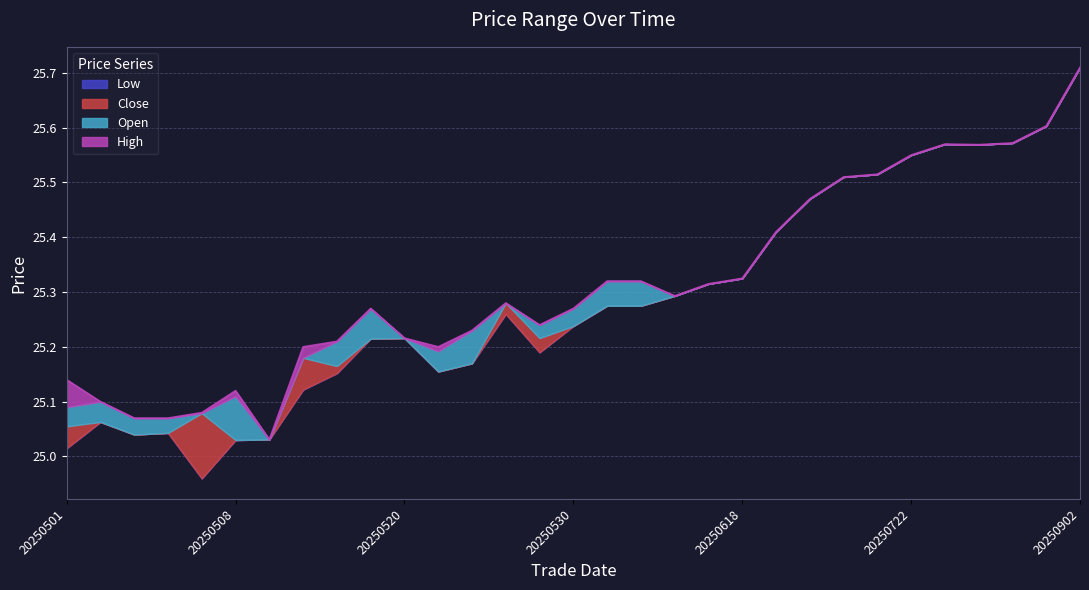

Reading right to left, extract all data points from this chart.

low: 20250902=25.7	20250805=25.6	20250801=25.6	20250731=25.6	20250724=25.6	20250722=25.6	20250717=25.5	20250714=25.5	20250707=25.5	20250624=25.4	20250618=25.3	20250617=25.3	20250609=25.3	20250605=25.3	20250604=25.3	20250530=25.2	20250529=25.2	20250527=25.3	20250522=25.2	20250521=25.2	20250520=25.2	20250519=25.2	20250514=25.2	20250512=25.1	20250509=25.0	20250508=25.0	20250507=25.0	20250506=25.0	20250505=25.0	20250502=25.1	20250501=25.0
close: 20250902=25.7	20250805=25.6	20250801=25.6	20250731=25.6	20250724=25.6	20250722=25.6	20250717=25.5	20250714=25.5	20250707=25.5	20250624=25.4	20250618=25.3	20250617=25.3	20250609=25.3	20250605=25.3	20250604=25.3	20250530=25.2	20250529=25.2	20250527=25.3	20250522=25.2	20250521=25.2	20250520=25.2	20250519=25.2	20250514=25.2	20250512=25.2	20250509=25.0	20250508=25.0	20250507=25.1	20250506=25.0	20250505=25.0	20250502=25.1	20250501=25.1
open: 20250902=25.7	20250805=25.6	20250801=25.6	20250731=25.6	20250724=25.6	20250722=25.6	20250717=25.5	20250714=25.5	20250707=25.5	20250624=25.4	20250618=25.3	20250617=25.3	20250609=25.3	20250605=25.3	20250604=25.3	20250530=25.3	20250529=25.2	20250527=25.3	20250522=25.2	20250521=25.2	20250520=25.2	20250519=25.3	20250514=25.2	20250512=25.1	20250509=25.0	20250508=25.1	20250507=25.1	20250506=25.1	20250505=25.1	20250502=25.1	20250501=25.1
high: 20250902=25.7	20250805=25.6	20250801=25.6	20250731=25.6	20250724=25.6	20250722=25.6	20250717=25.5	20250714=25.5	20250707=25.5	20250624=25.4	20250618=25.3	20250617=25.3	20250609=25.3	20250605=25.3	20250604=25.3	20250530=25.3	20250529=25.2	20250527=25.3	20250522=25.2	20250521=25.2	20250520=25.2	20250519=25.3	20250514=25.2	20250512=25.2	20250509=25.0	20250508=25.1	20250507=25.1	20250506=25.1	20250505=25.1	20250502=25.1	20250501=25.1